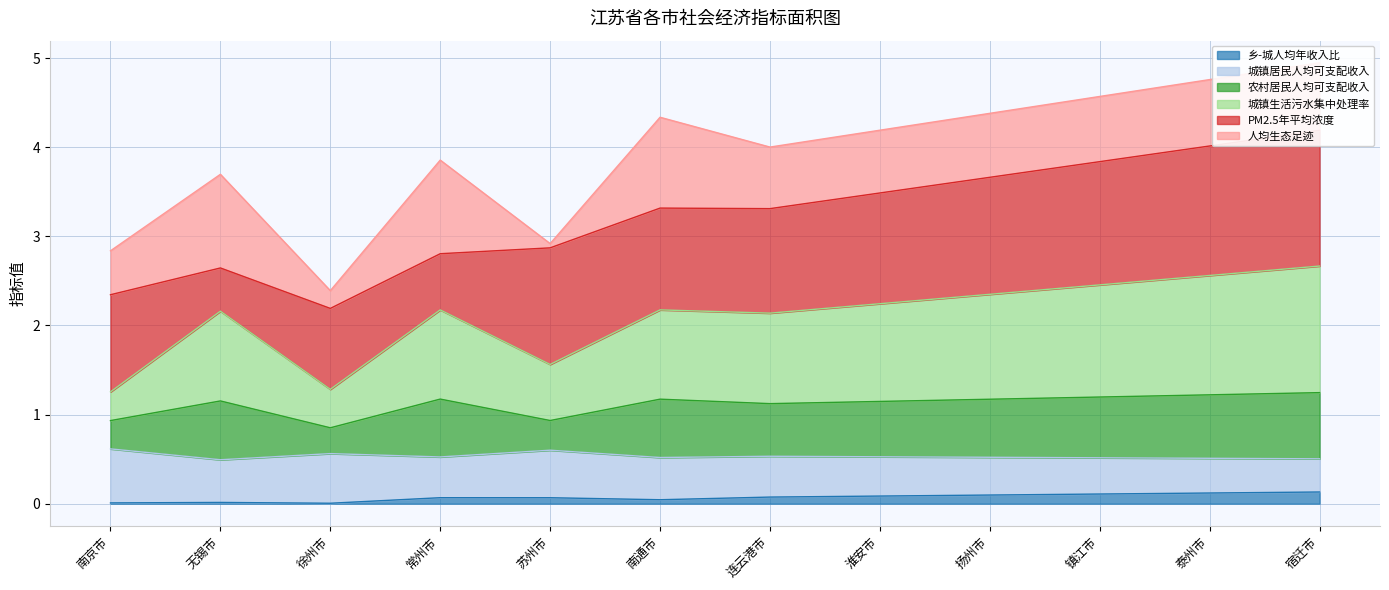

The value of 乡-城人均年收入比 at 南京市 is 0.0. True or false?

True